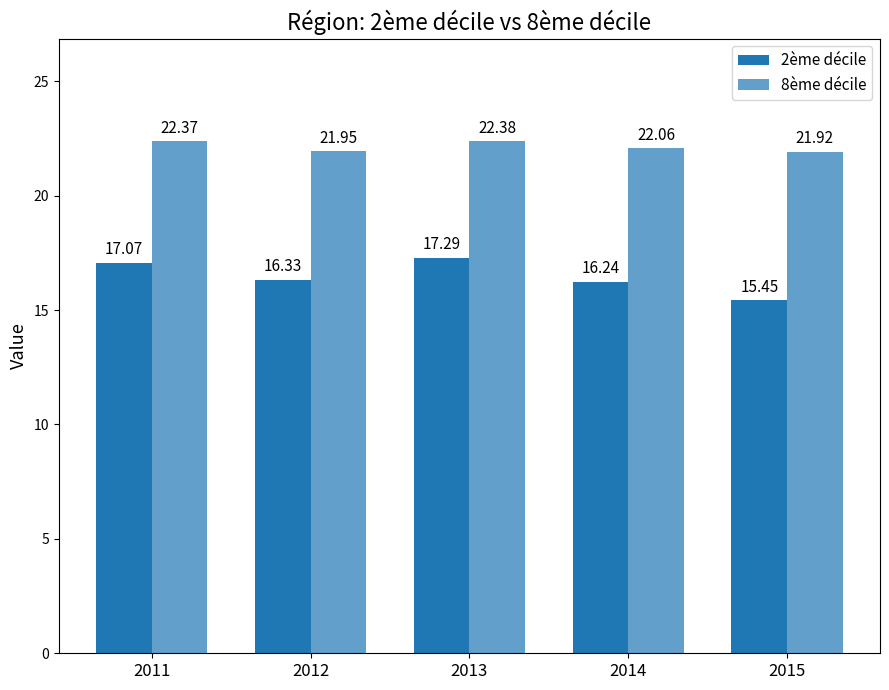

How many bars are there in each group?

2